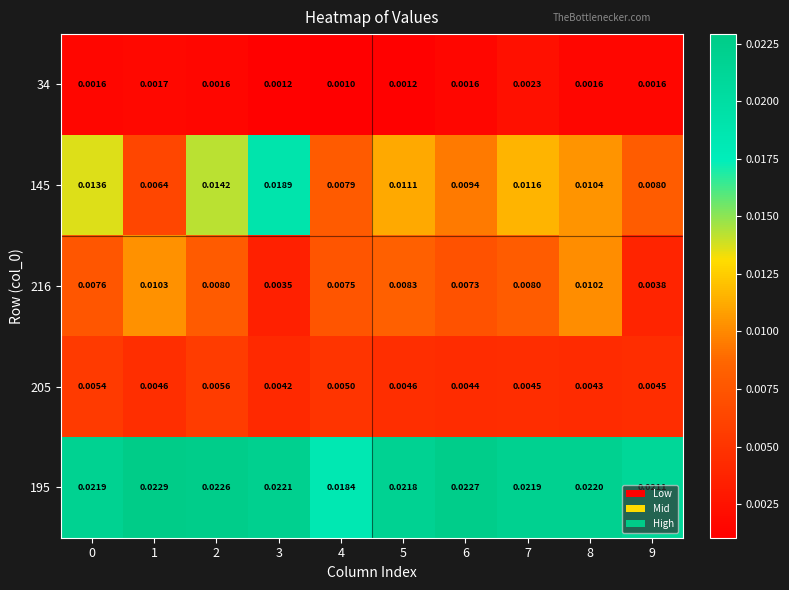

Rank the series by their maximum value, from highest to lowest.

195, 145, 216, 205, 34